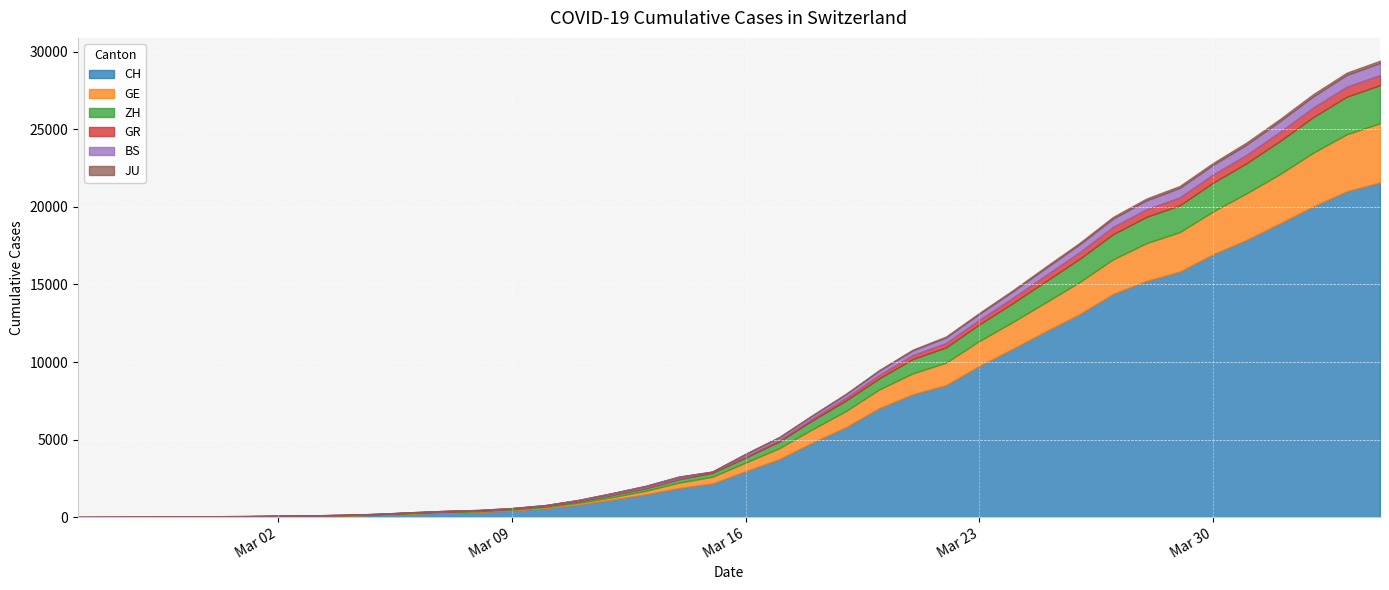

At which label does GR reach its peak?

2020-04-04